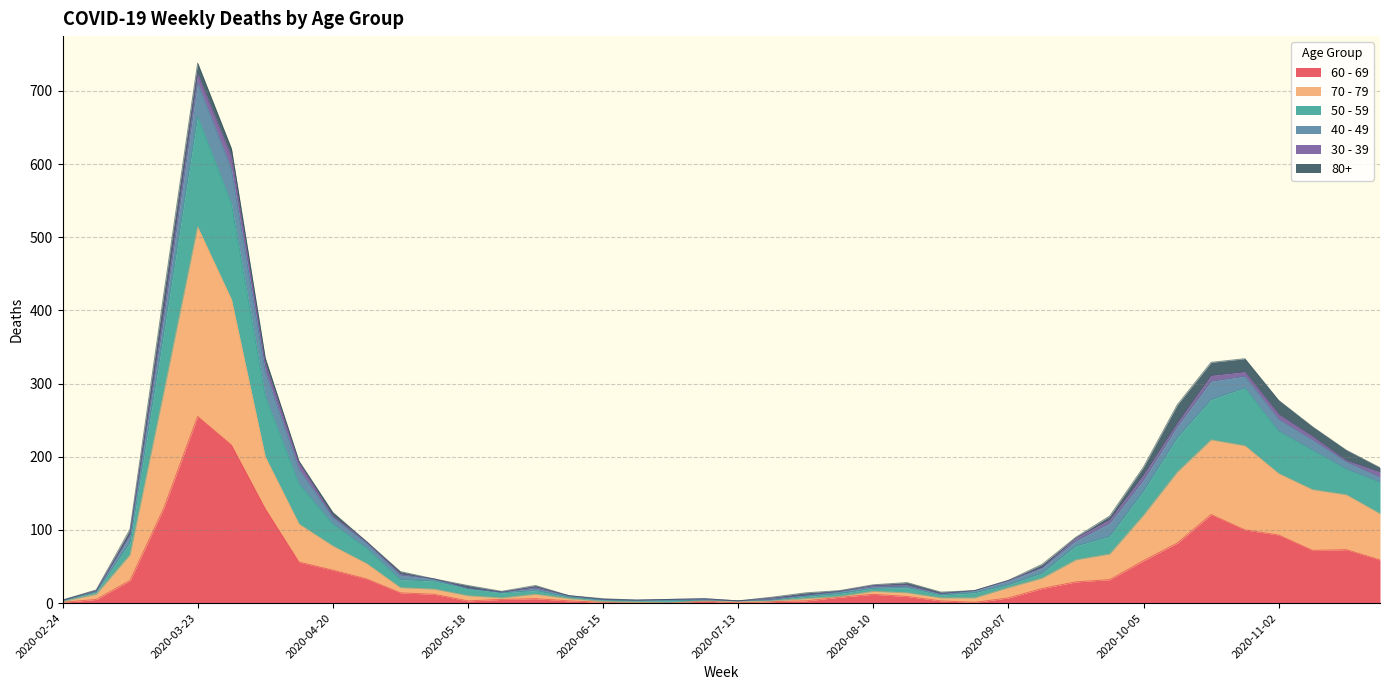

What are all the series names shown in the legend?

60 - 69, 70 - 79, 50 - 59, 40 - 49, 30 - 39, 80+